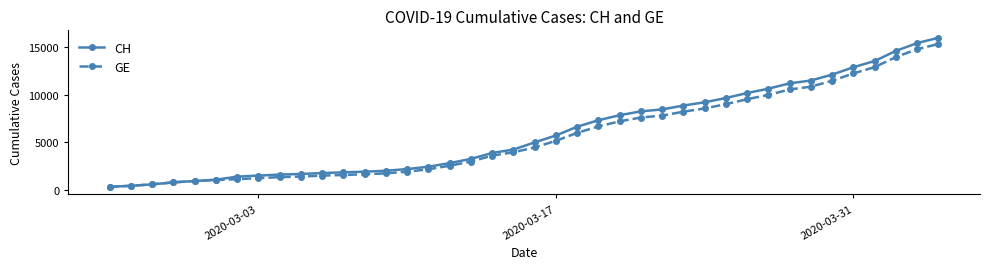

What is the value of the GE point at the 29th from the left?

8554